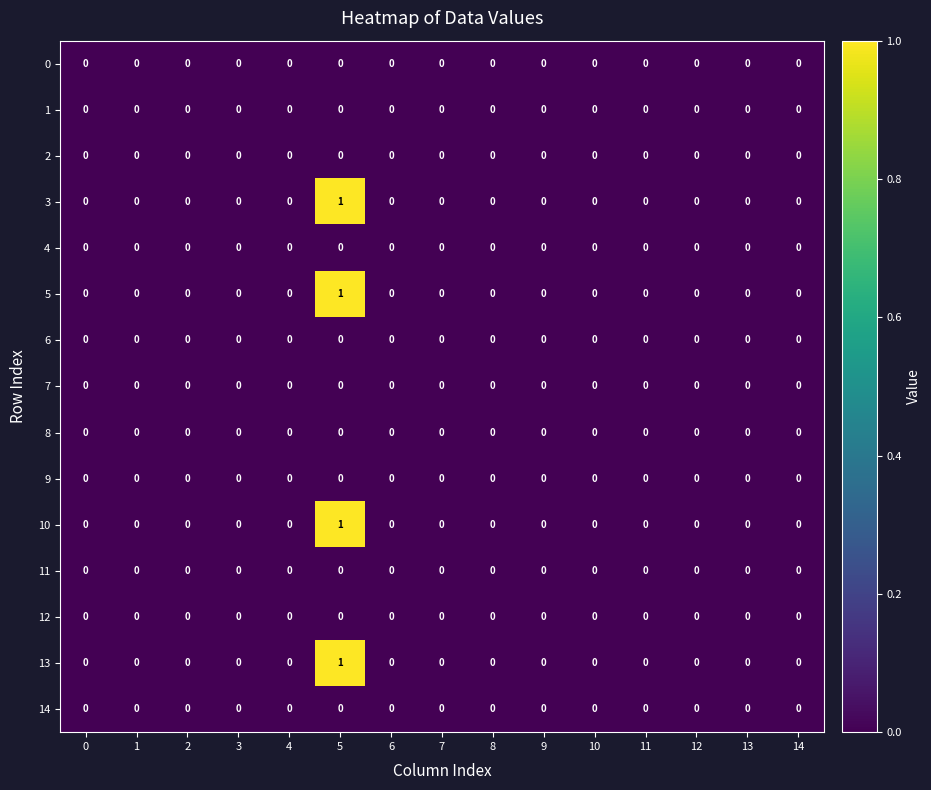

At which category is the sum across all series the highest?

5